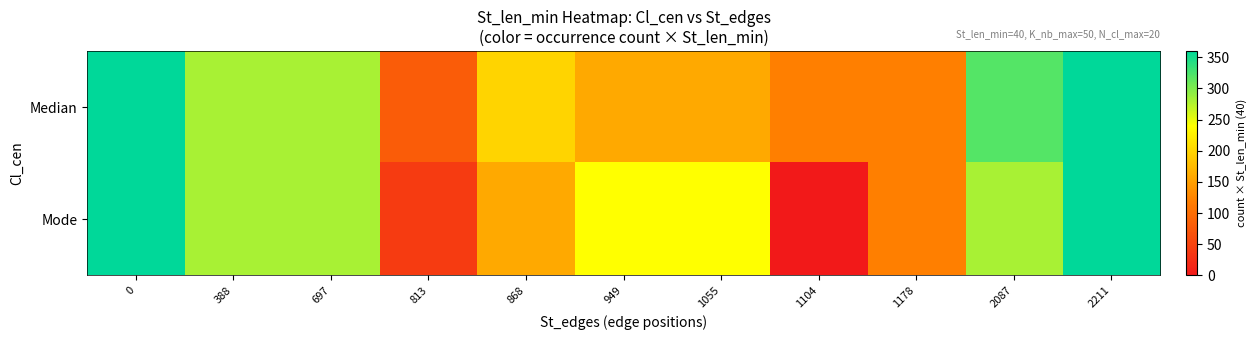

At how many categories does at least one series exceed 278?

5